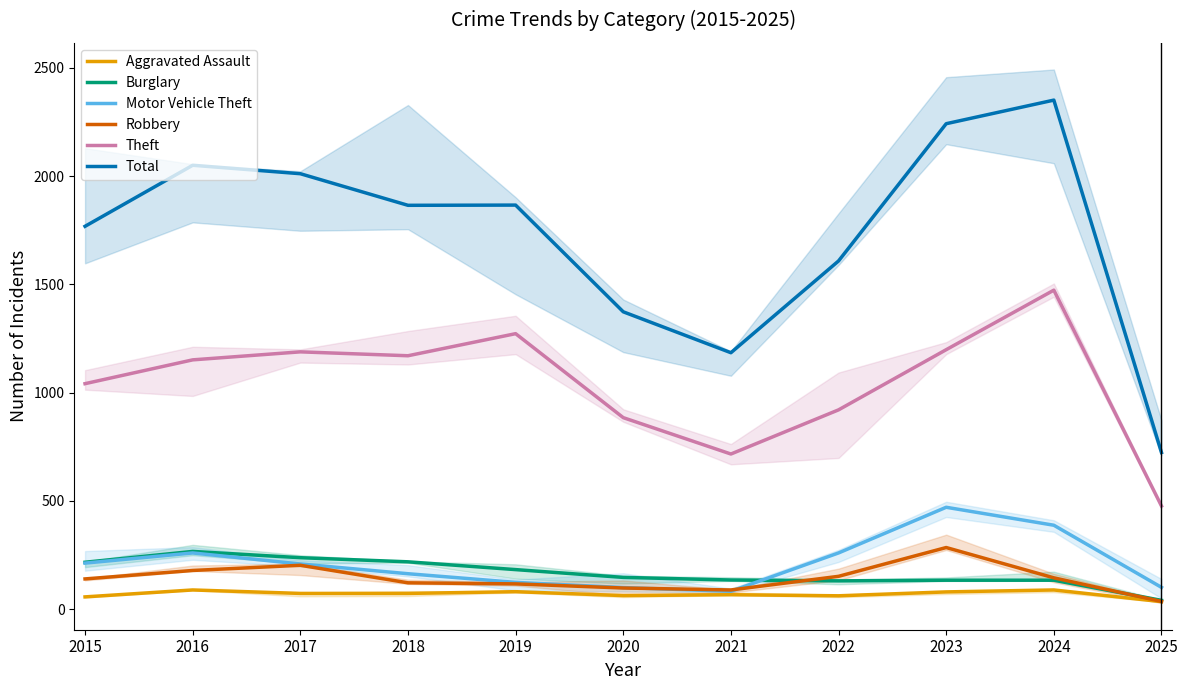

Between which two adjacent categories do Motor Vehicle Theft and Robbery first intersect?

2020 and 2021